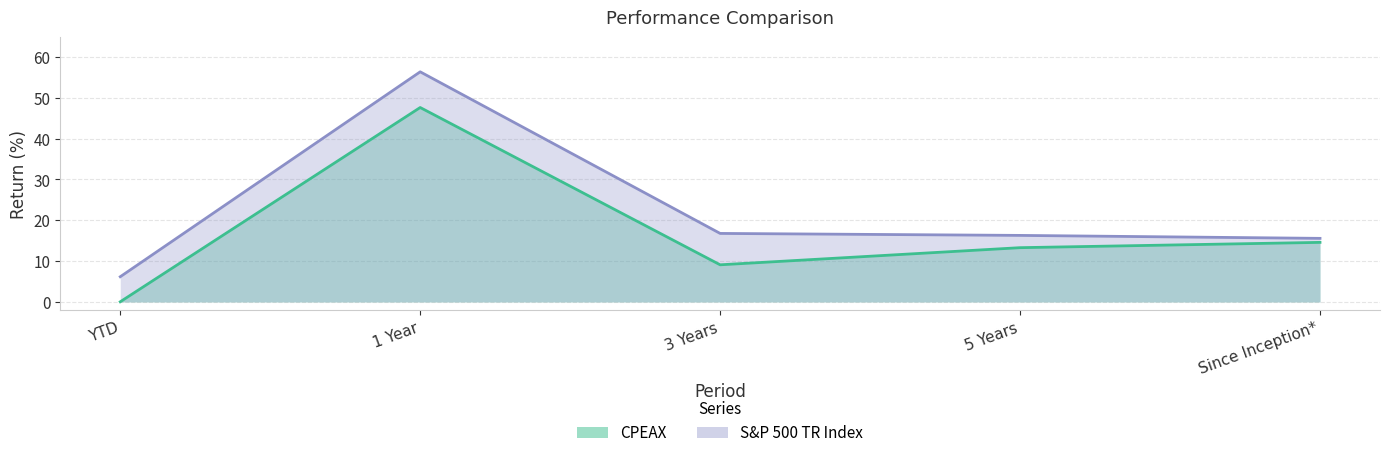

Between 1 Year and 3 Years, which series saw the biggest shift?

S&P 500 TR Index